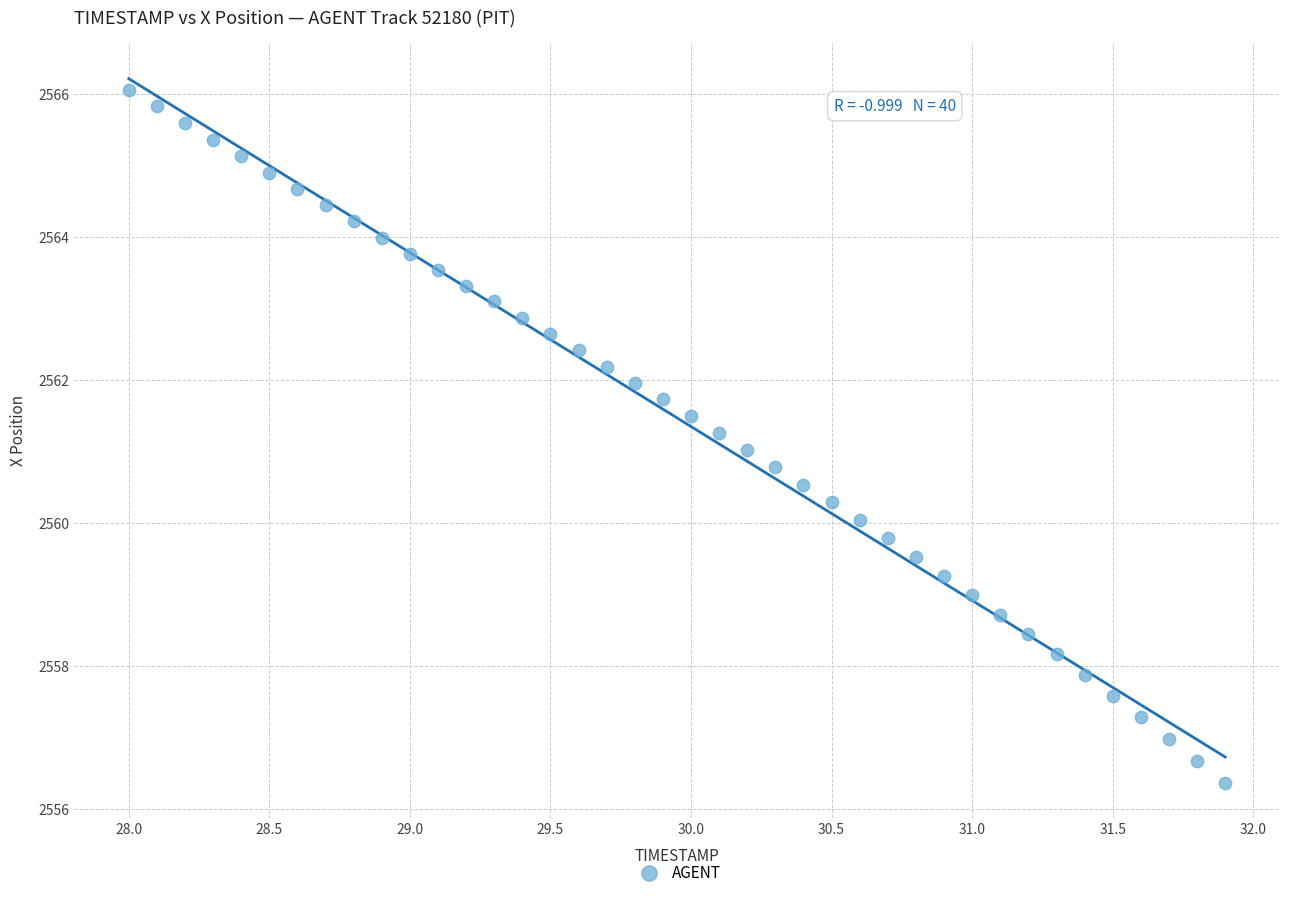

What is the range of X values (max minus min)?

3.9